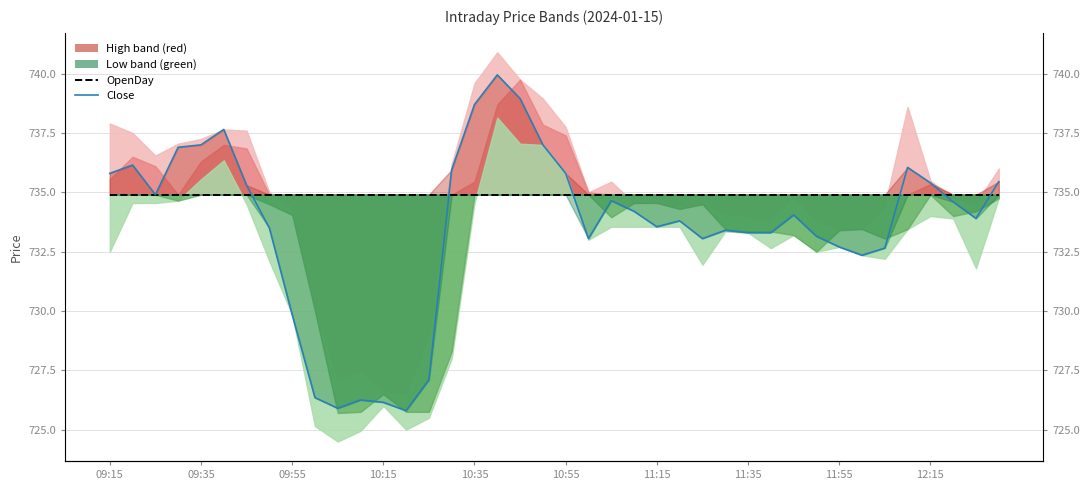

True or false: Close has more than 1 points higher than both neighbors.

True